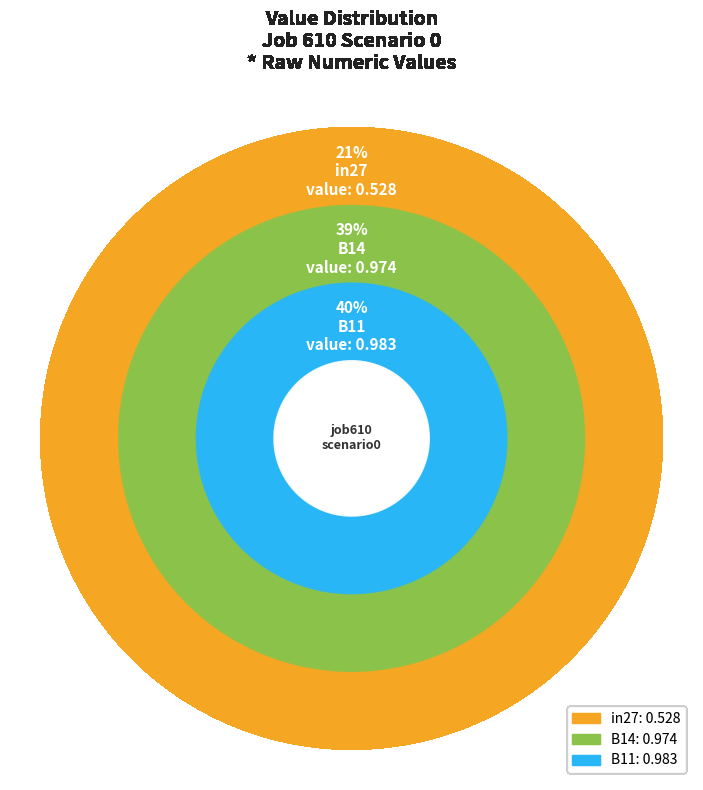

To the nearest percent, what is the difference between the largest and smallest slice percentages?

18%